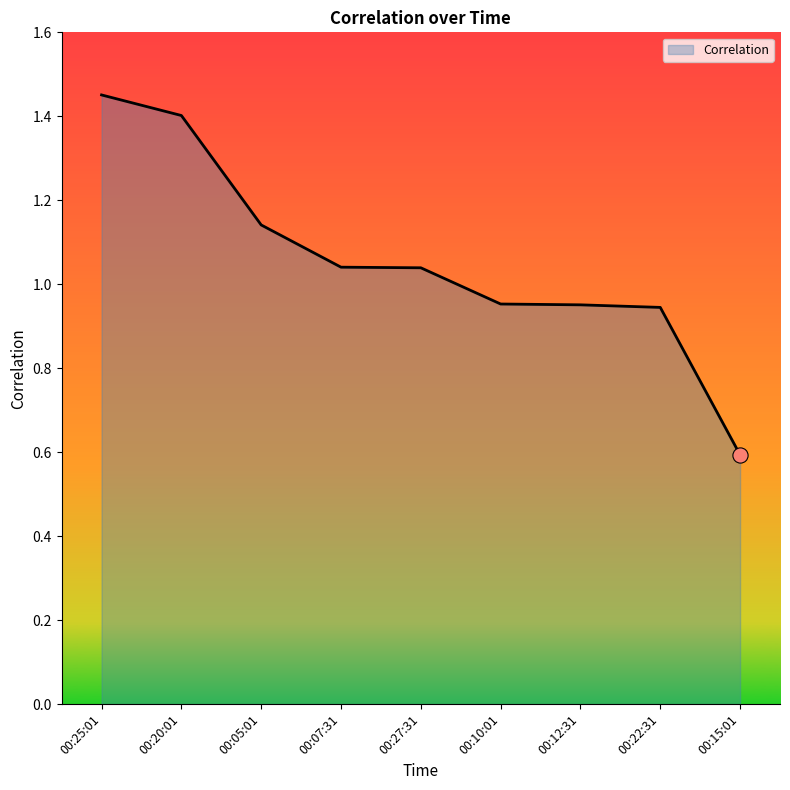

What is the change in value from 00:05:01 to 00:27:31?

-0.1